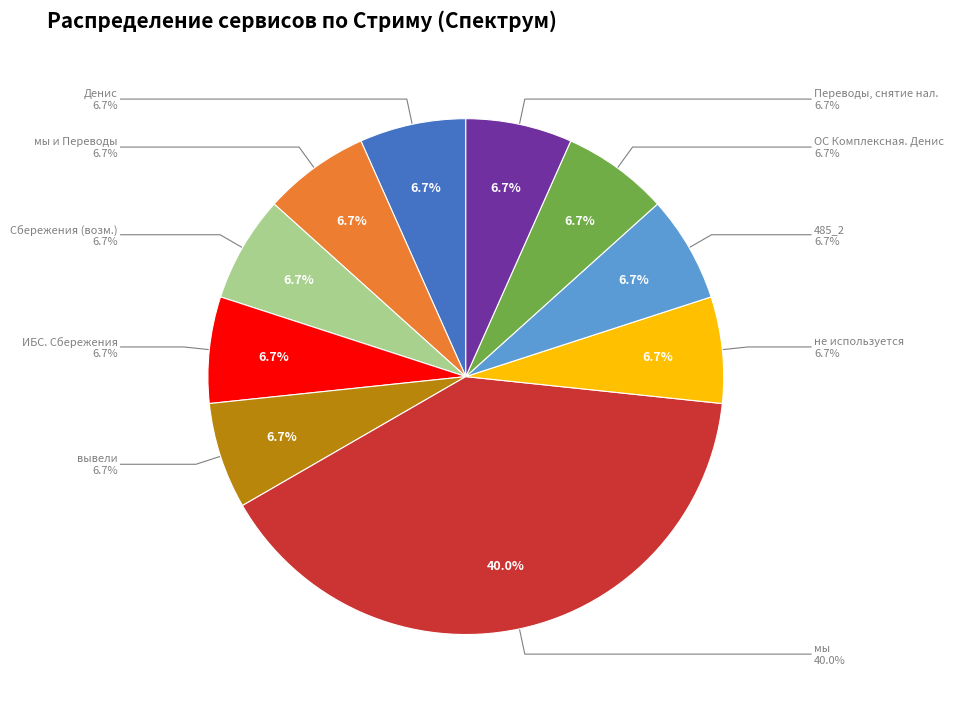

Is Комплексная проверка. Денис. the majority of the pie?

No